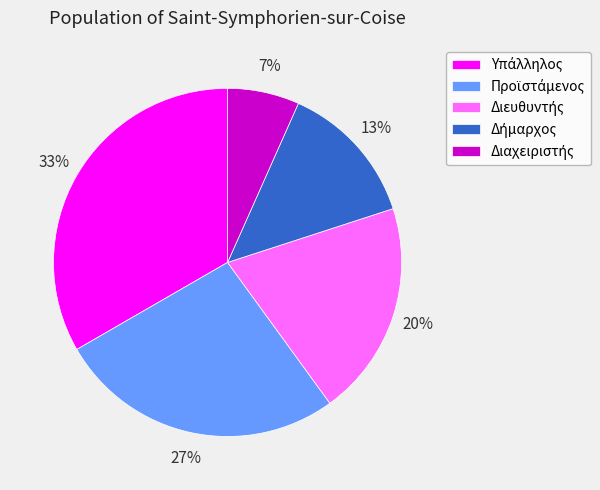

Is there a majority slice in this chart?

No